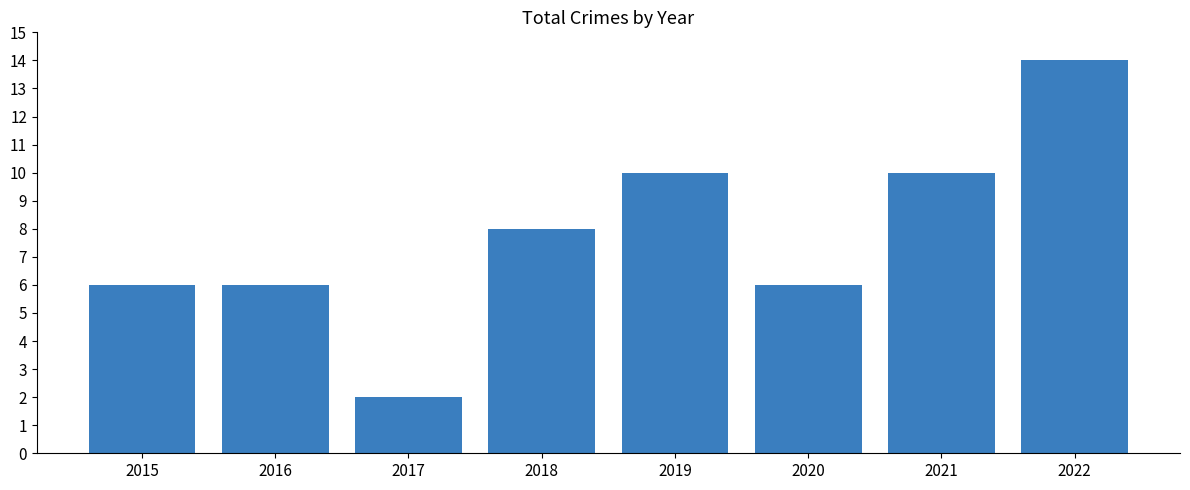

The chart shows a value of 10 at 2016. True or false?

False